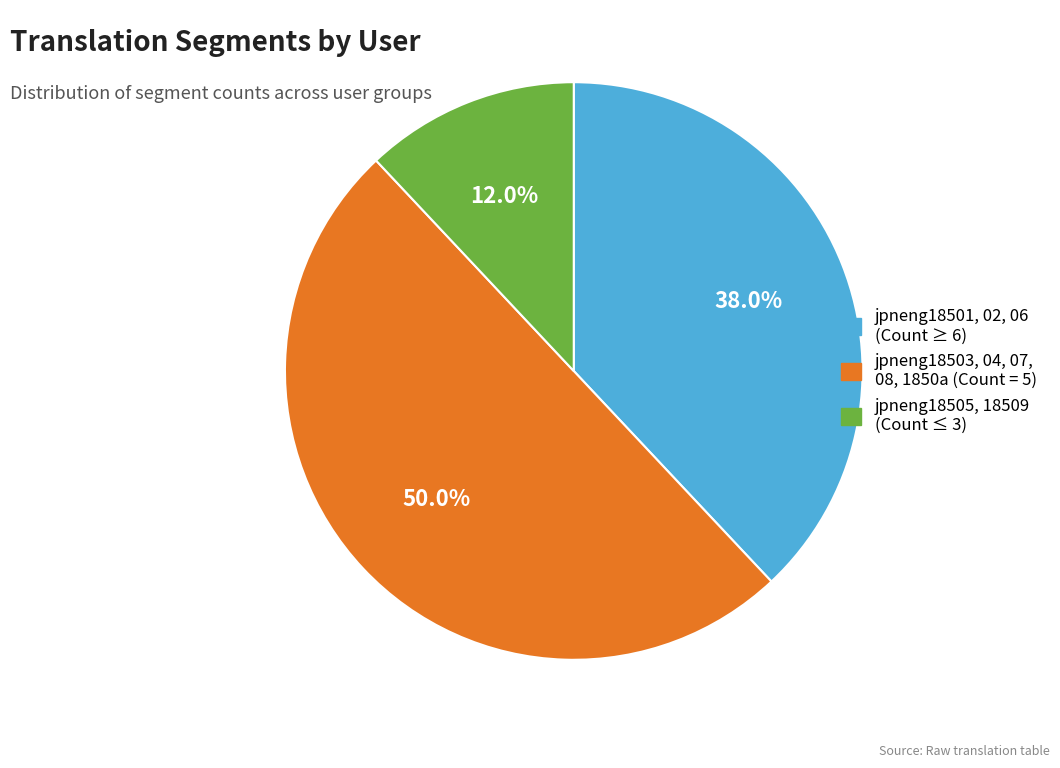

How many slices are in this pie chart?

3